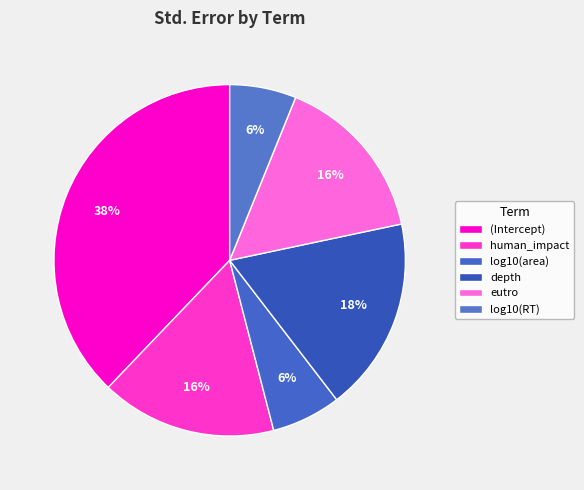

Is there any slice that represents more than half of the pie?

No